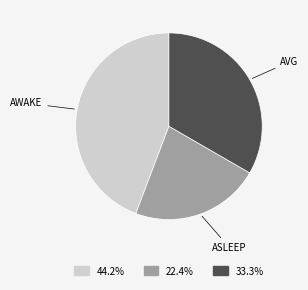

Is there any slice that represents more than half of the pie?

No